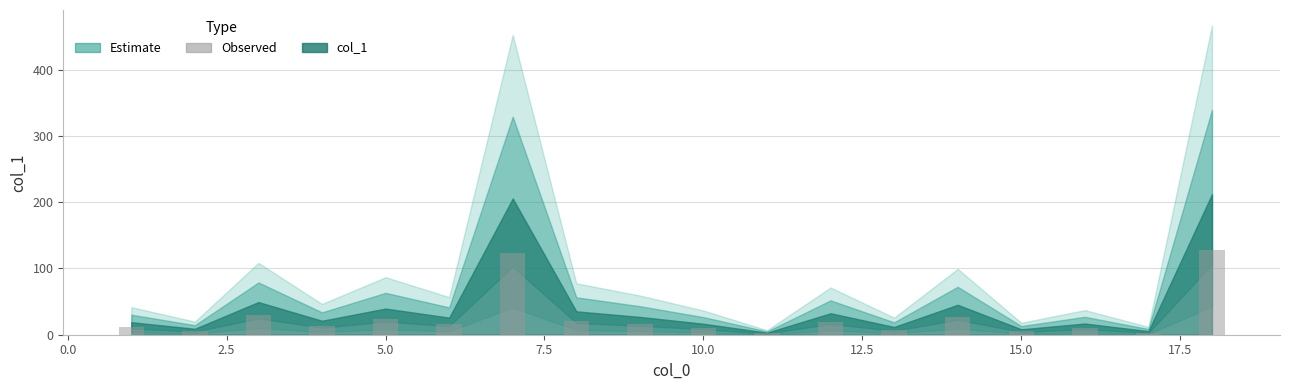

What is the greatest value displayed?

127.3